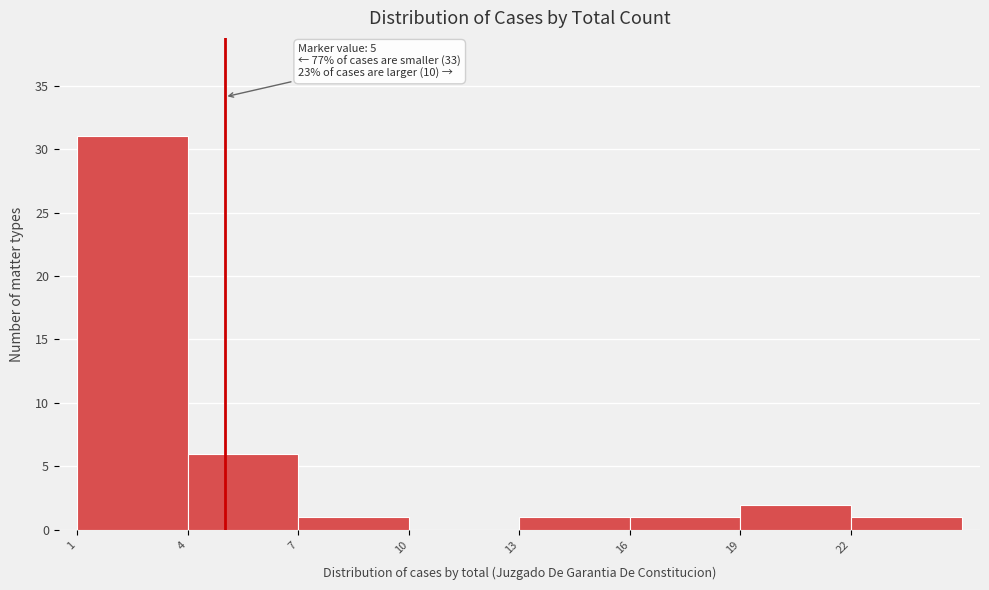

Over which range of the x-axis is the bar tallest?

1 to 4